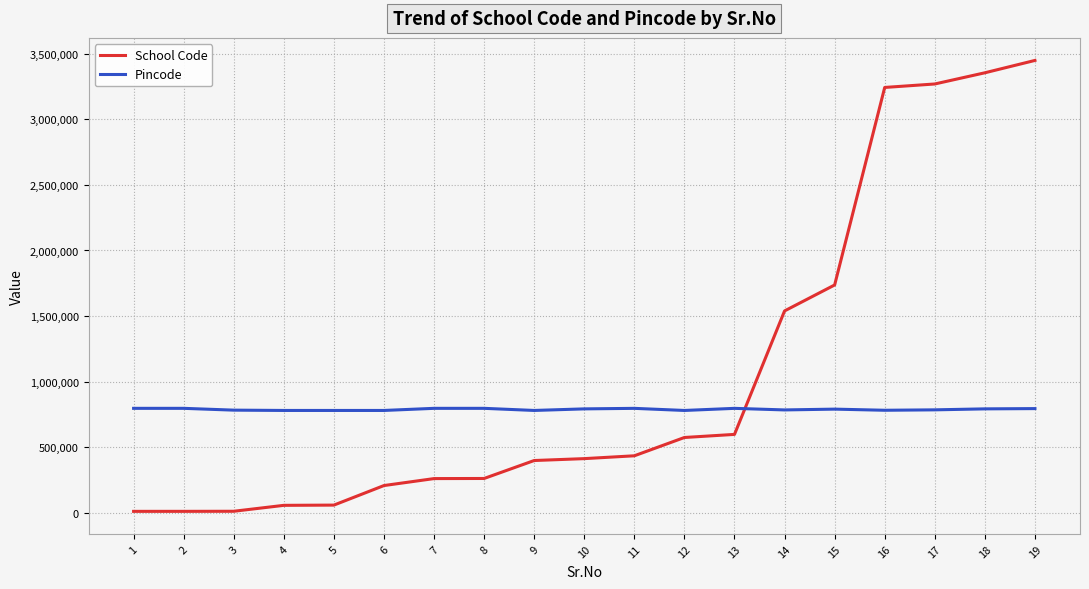

How many lines are shown in the chart?

2